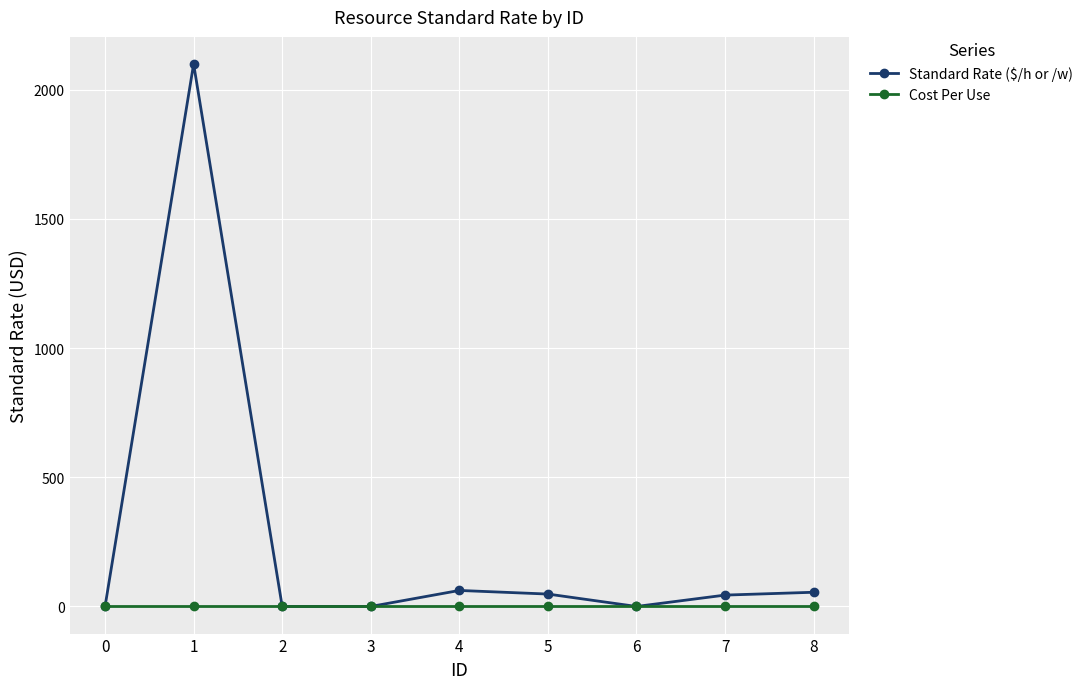

List the series in order of their peak value, highest first.

Standard Rate ($/h or /w), Cost Per Use